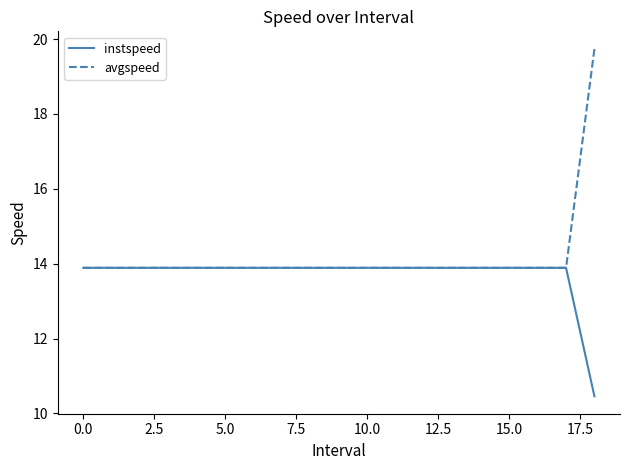

Which series has the largest range (max minus min)?

avgspeed